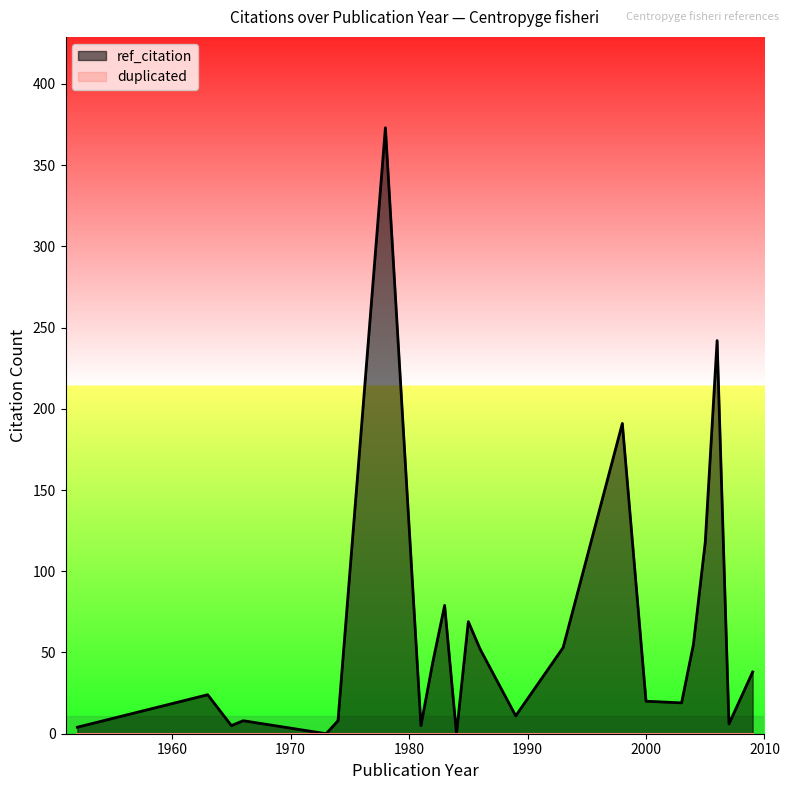

Does the chart display data point markers on the line(s)?

No